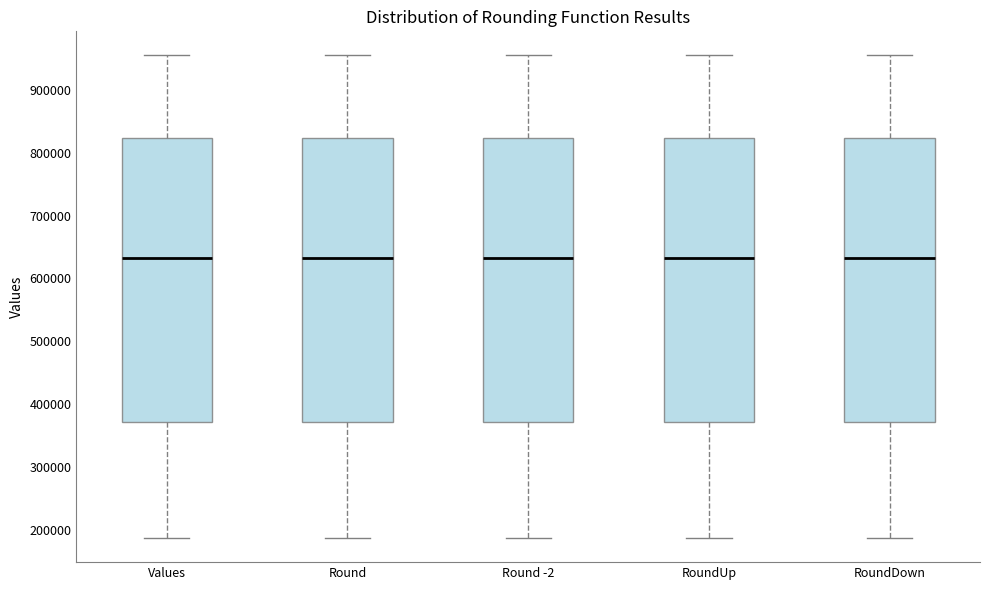

Reading left to right, transcribe this box plot: for each box, give where its median line is, the range the box spans, and where its two whiskers end, as read against the y-axis. The values are not printed on the chart, so give them approximately, as read against the axis.

Values: median 630000, box 370000 to 820000, whiskers 190000 to 960000
Round: median 630000, box 370000 to 820000, whiskers 190000 to 960000
Round -2: median 630000, box 370000 to 820000, whiskers 190000 to 960000
RoundUp: median 630000, box 370000 to 820000, whiskers 190000 to 960000
RoundDown: median 630000, box 370000 to 820000, whiskers 190000 to 960000